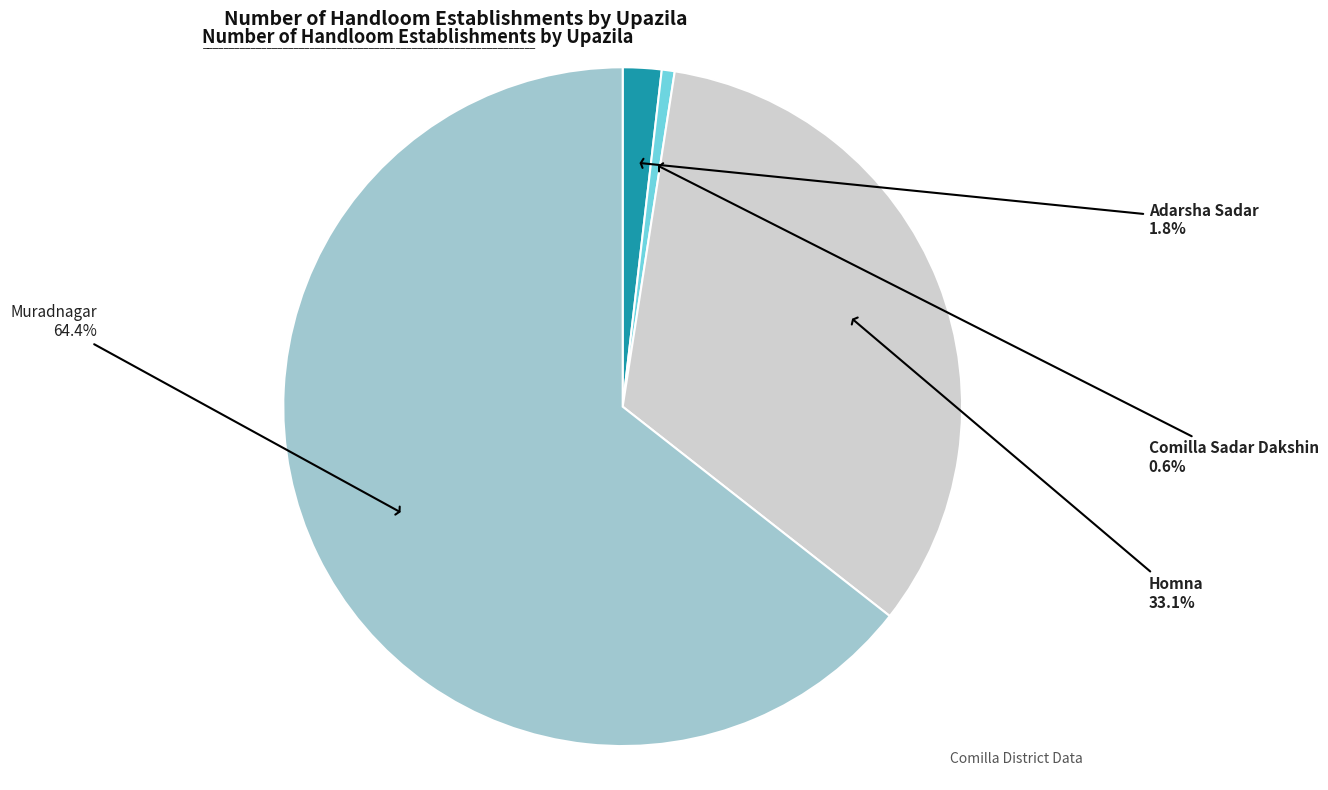

How many segments does this pie chart have?

4